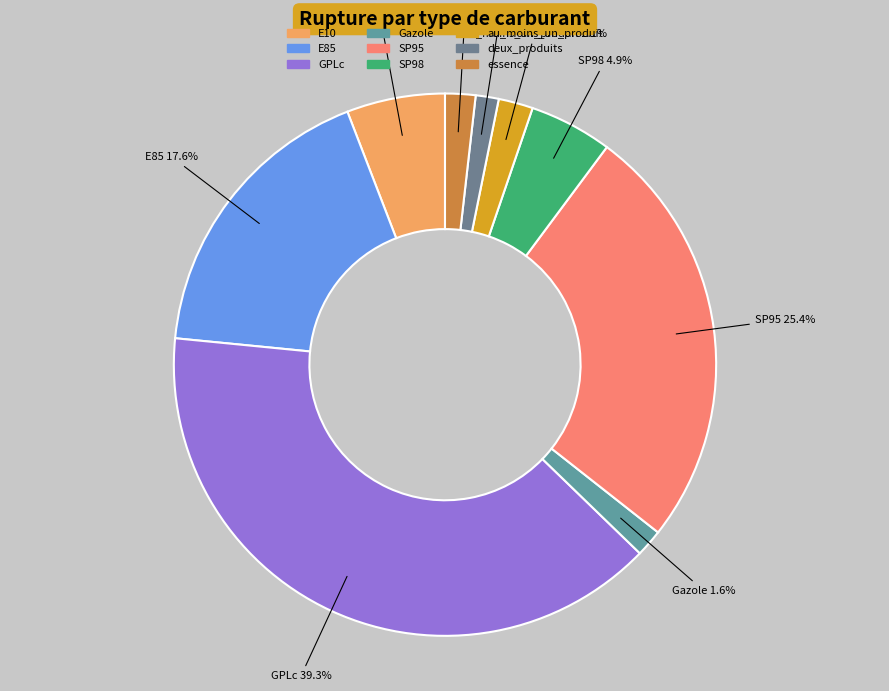

True or false: Gazole accounts for 2% of the total.

True